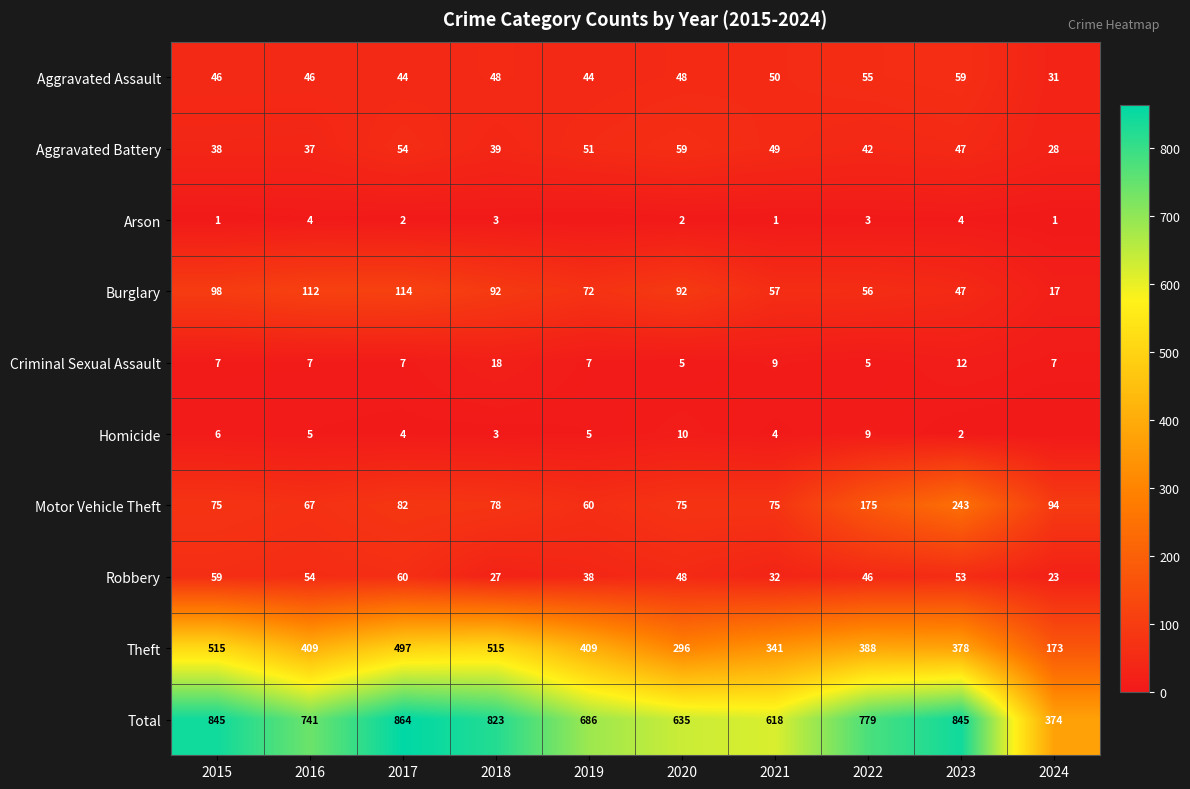

At how many categories does at least one series exceed 224?

10